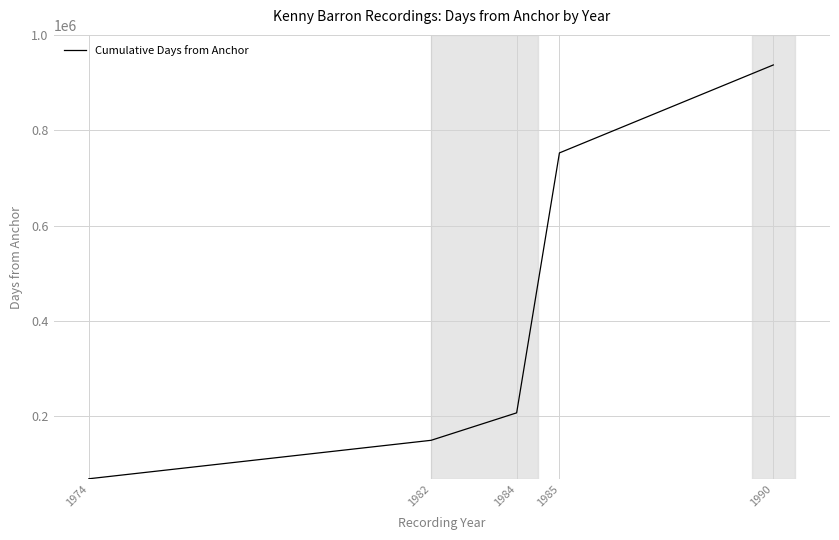

What is the minimum value shown in the chart?

69000